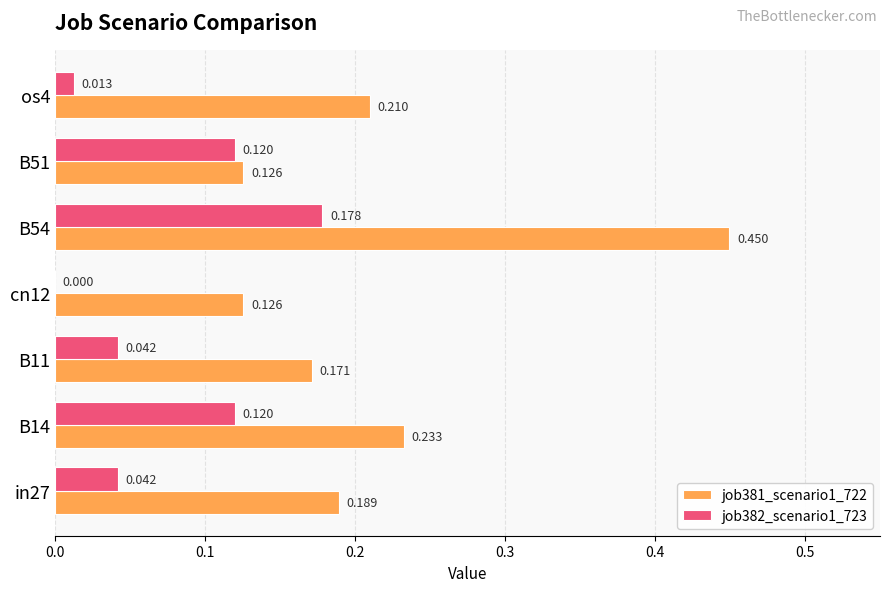

Is the value of job381_scenario1_722 at cn12 greater than the value of job382_scenario1_723 at B14?

Yes